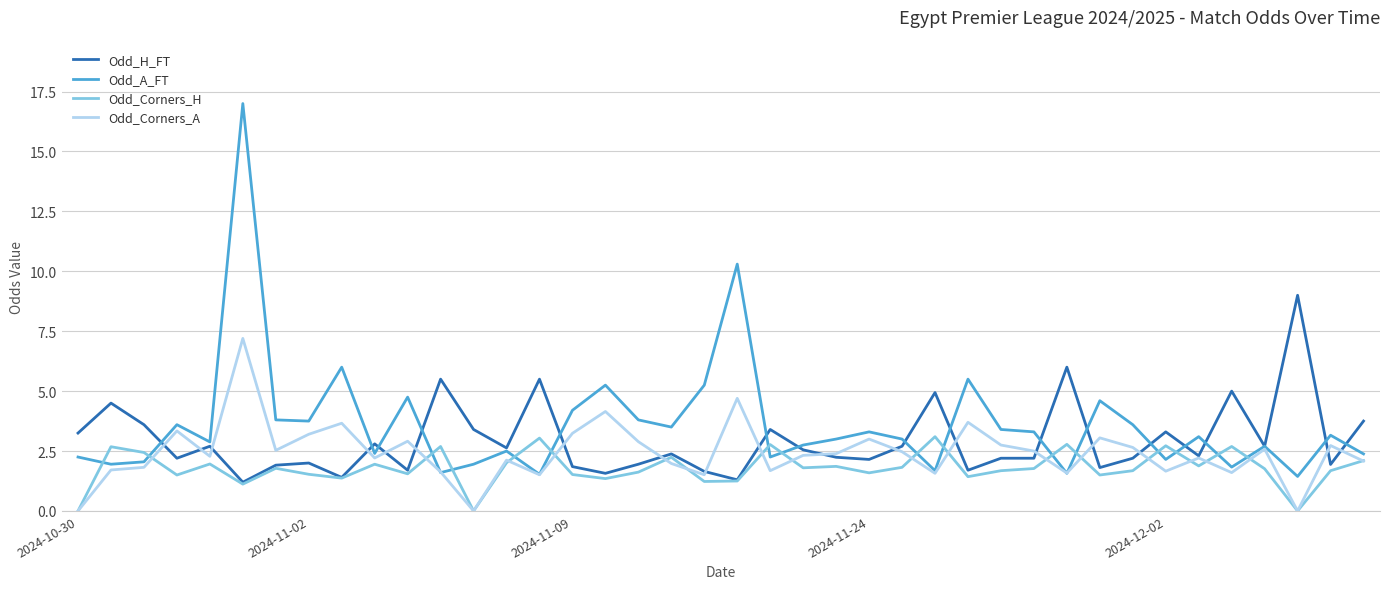

What is the minimum value for Odd_A_FT?

1.4